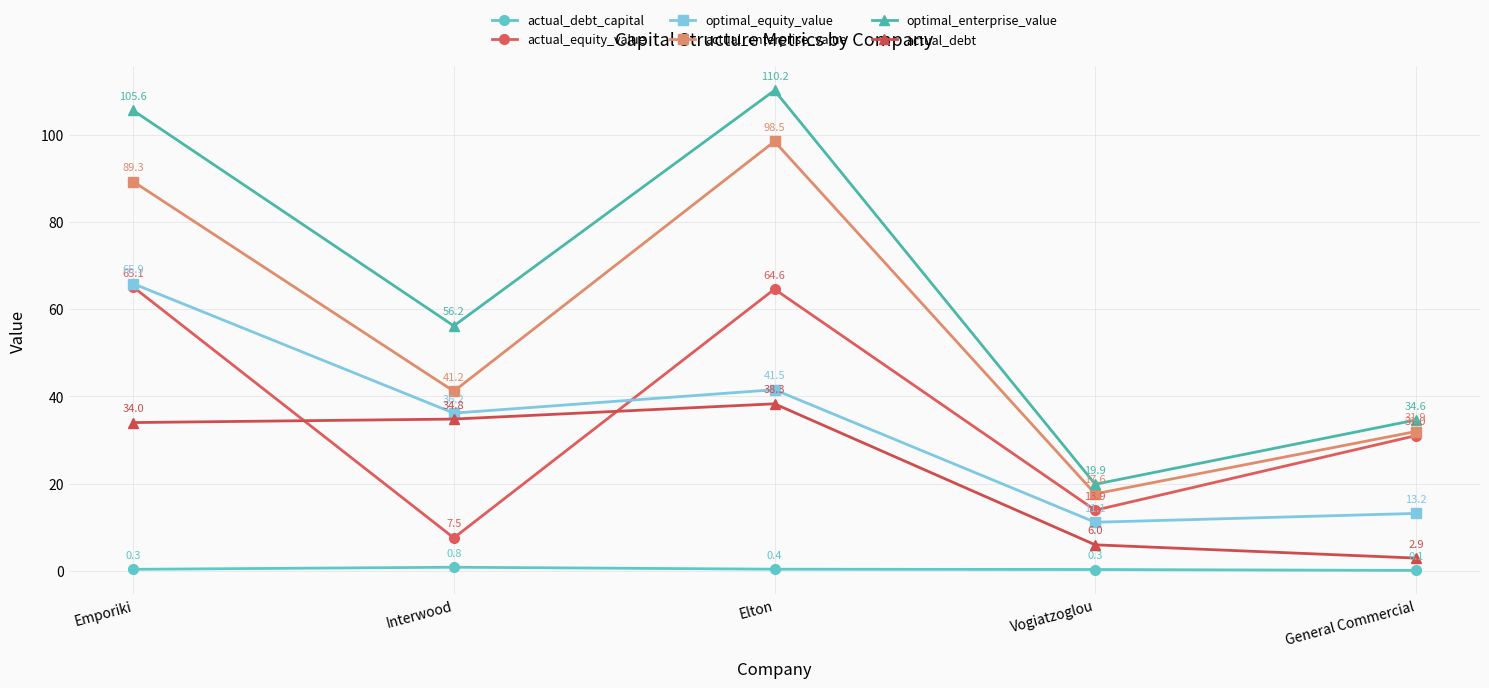

True or false: optimal_equity_value has a value of 19.6 at Vogiatzoglou.

False